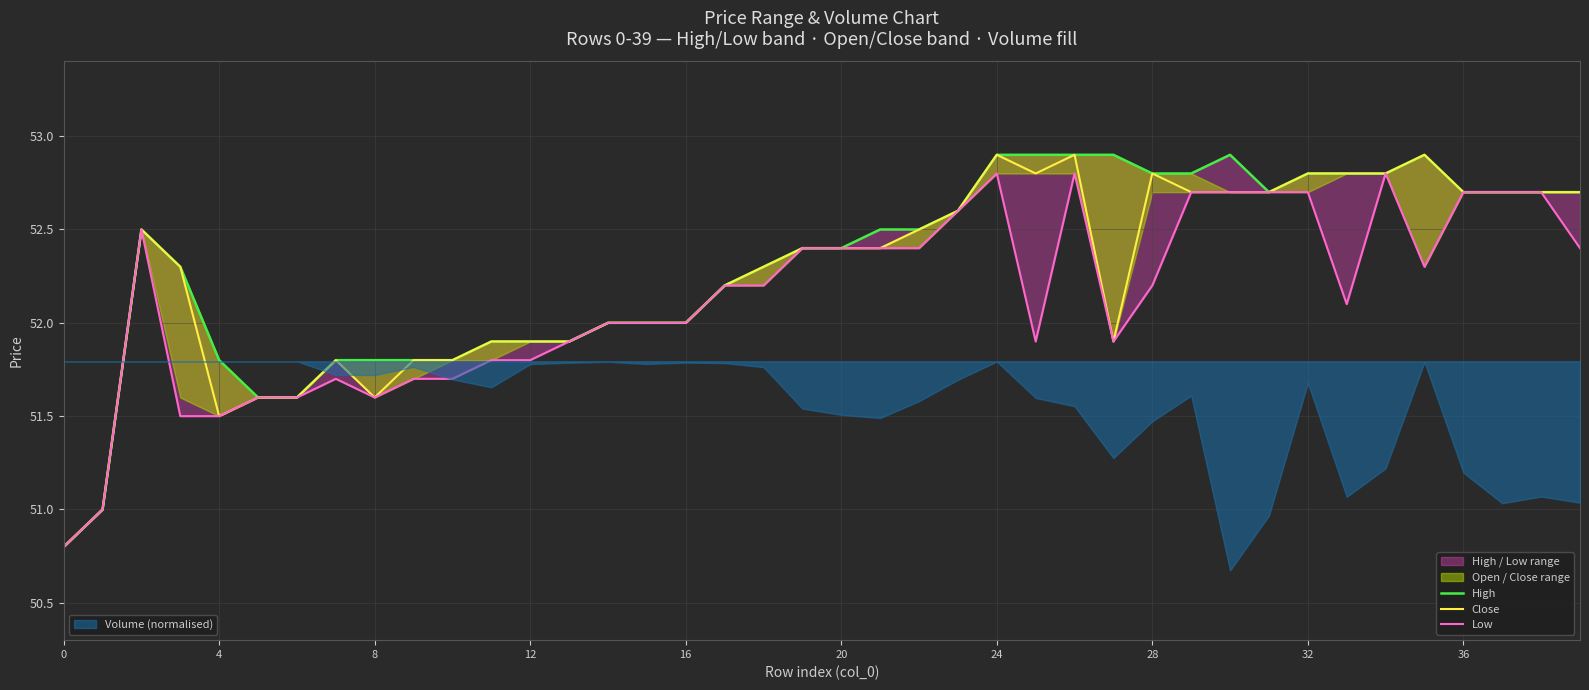

At how many categories does at least one series exceed 51?

38